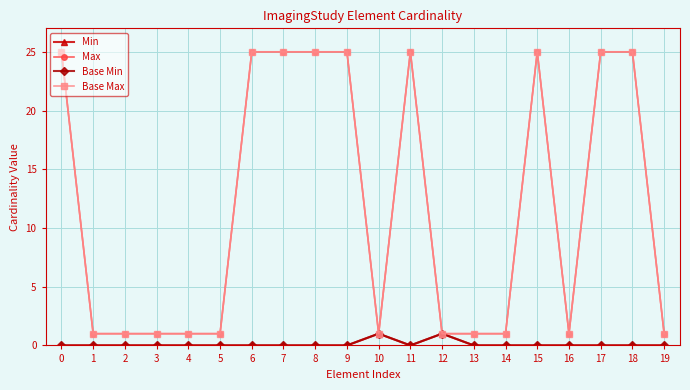

Is it true that Max equals 25 at 17?

True